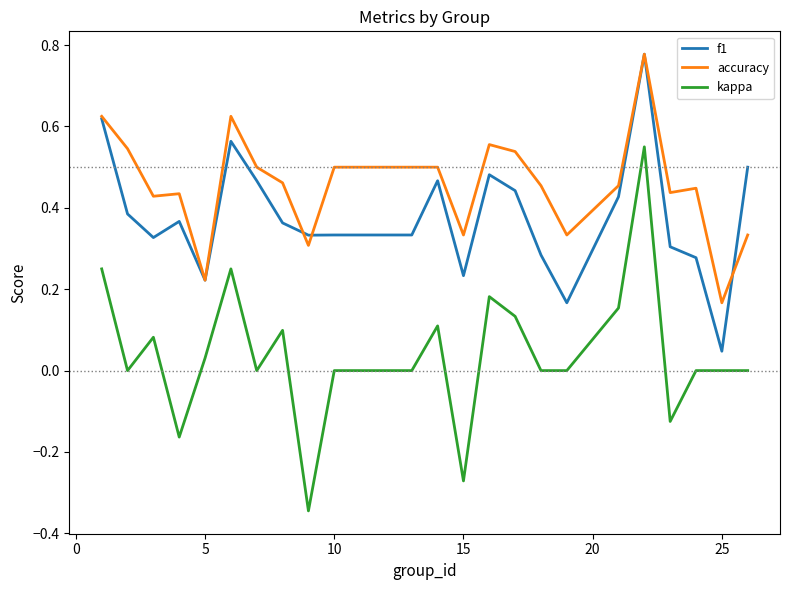

List the series in order of their overall mean, highest first.

accuracy, f1, kappa